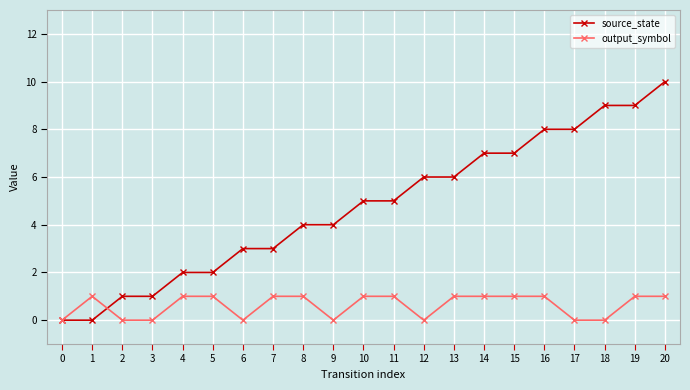

Is the value of source_state at 13 greater than the value of output_symbol at 2?

Yes